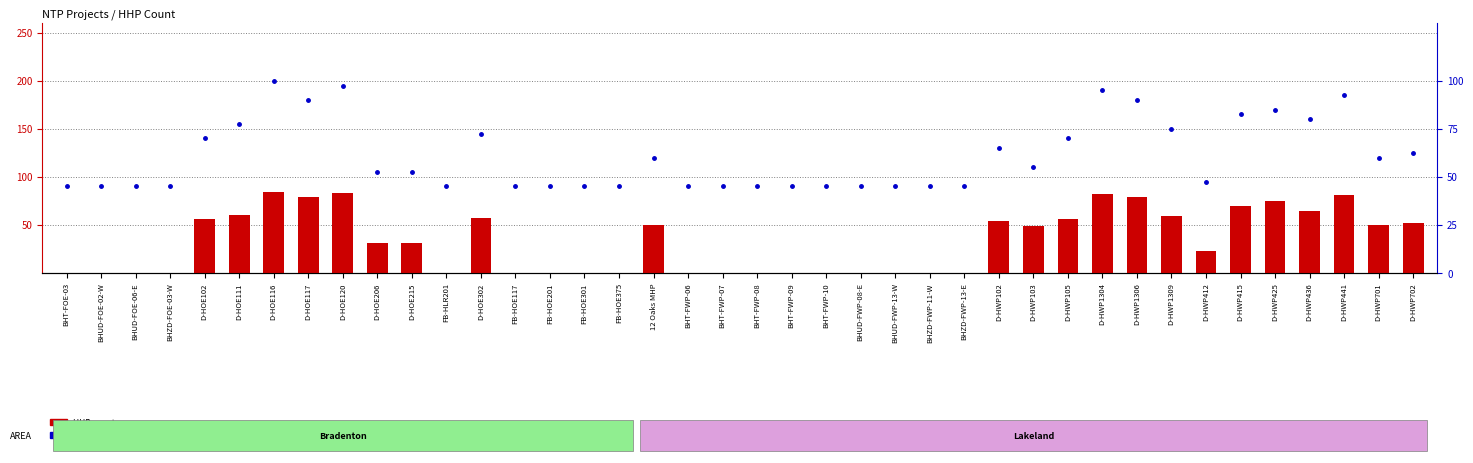

True or false: percentile rank within the sample has a value of 39.1 at D-HWP702.

False